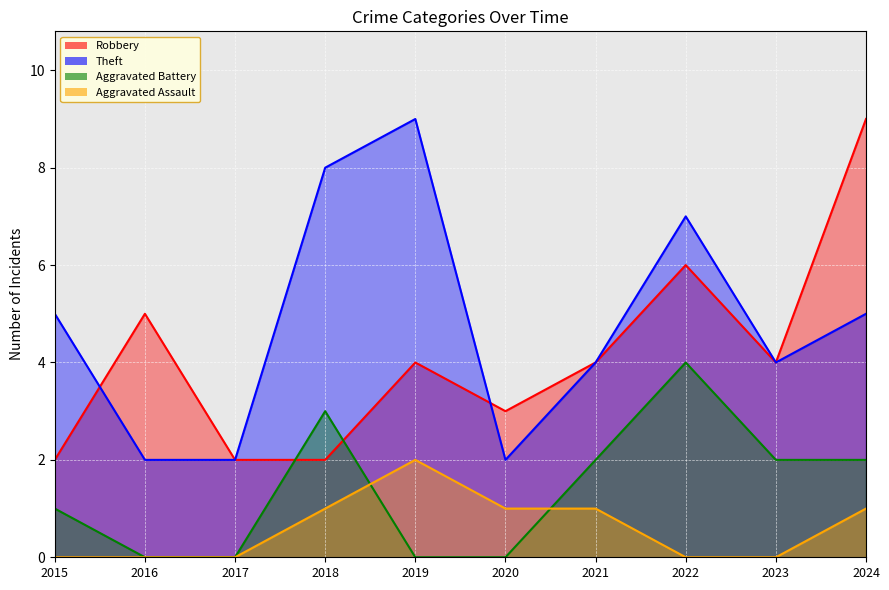

How many interior local valleys does the Theft series have?

2